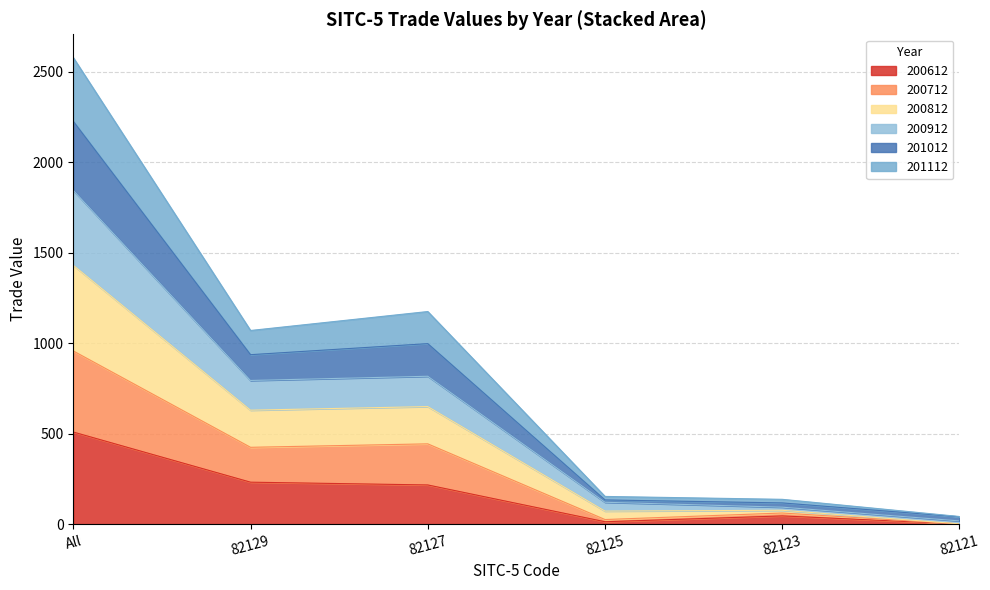

Is it true that 200712 equals 1500.3 at All?

False